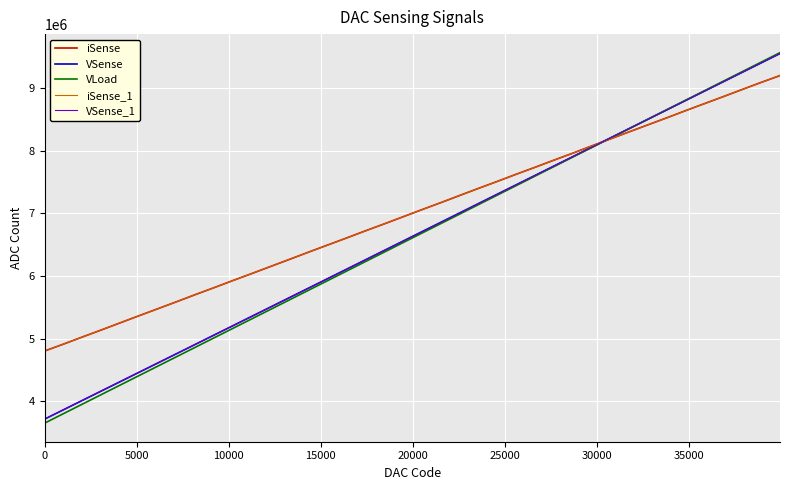

Which series has the largest range (max minus min)?

VLoad